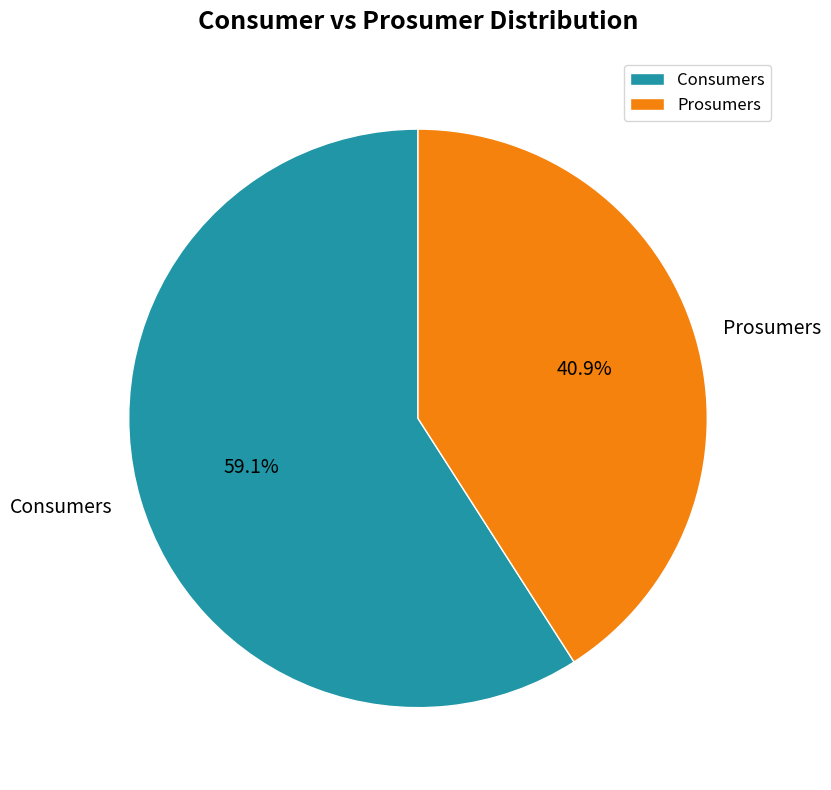

What is the largest slice in the pie chart?

Consumers